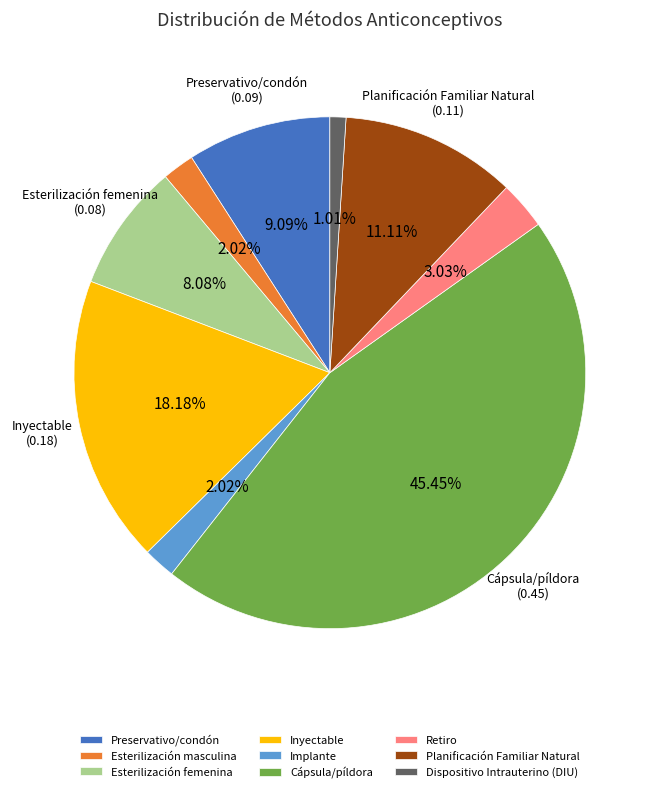

To the nearest percent, what is the combined percentage of Inyectable and Esterilización femenina?

26%